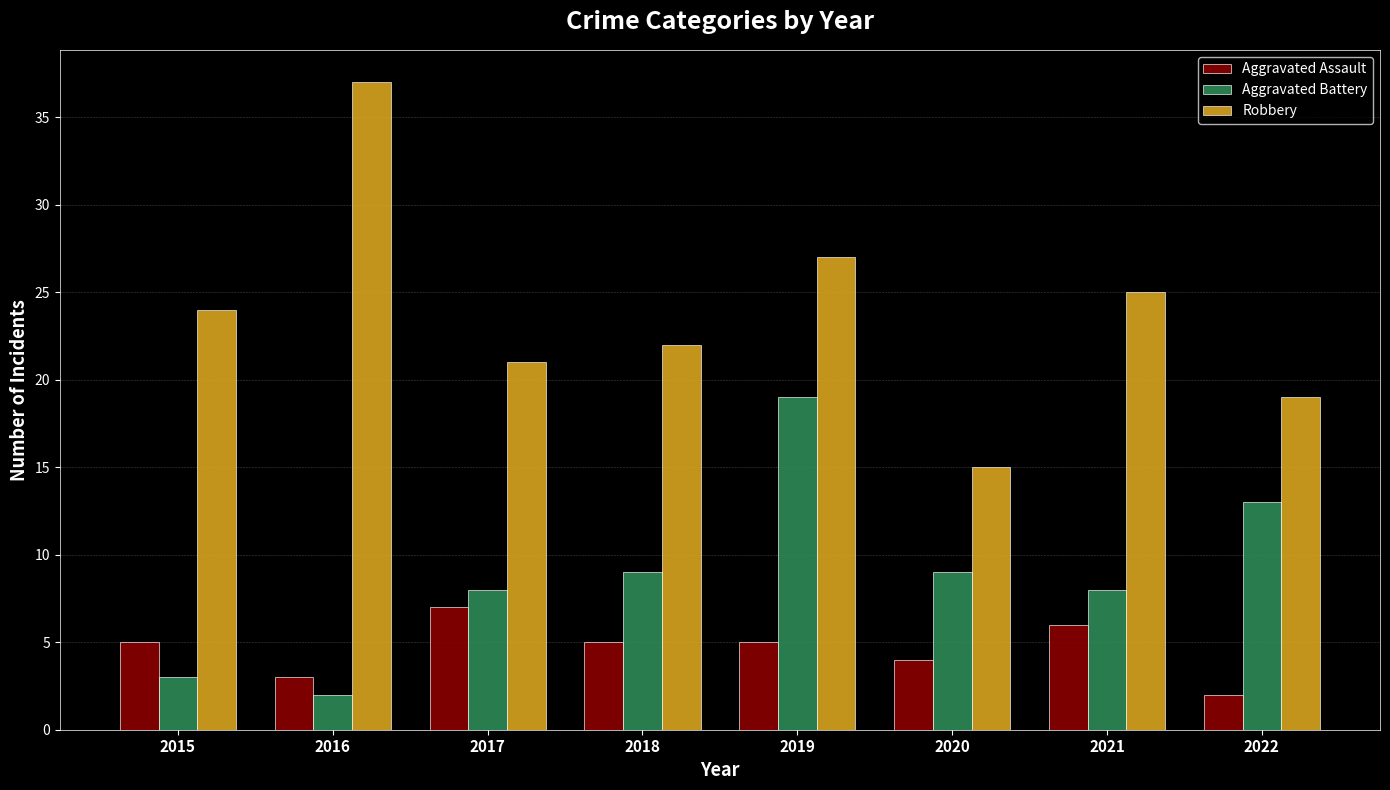

Rank the series by their average value, from lowest to highest.

Aggravated Assault, Aggravated Battery, Robbery